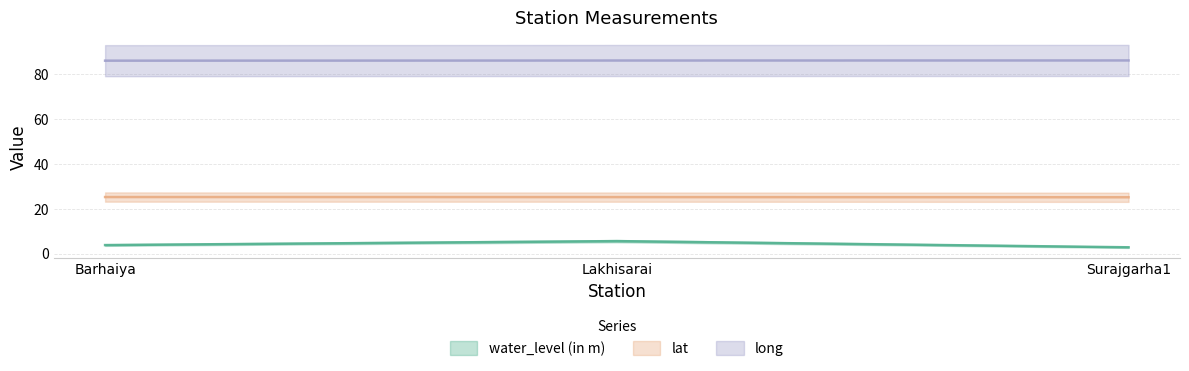

Reading left to right, transcribe all the data shown in this chart.

water_level (in m): Barhaiya=3.8	Lakhisarai=5.5	Surajgarha1=2.8
lat: Barhaiya=25.2	Lakhisarai=25.2	Surajgarha1=25.1
long: Barhaiya=86.0	Lakhisarai=86.1	Surajgarha1=86.1